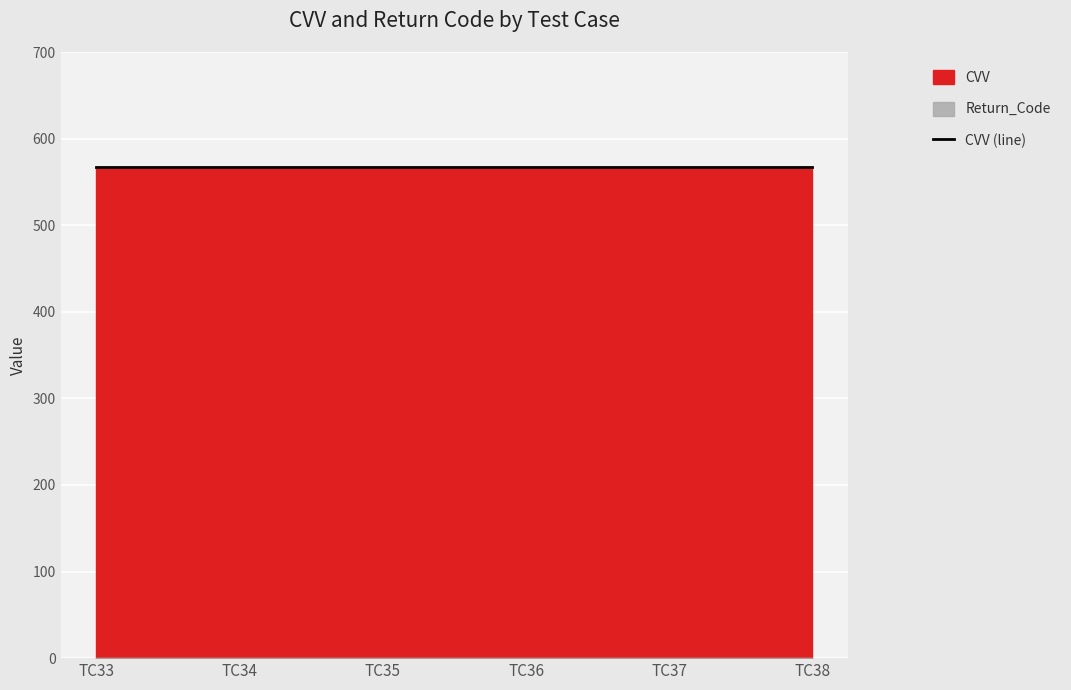

True or false: Return_Code and CVV cross at least once.

False